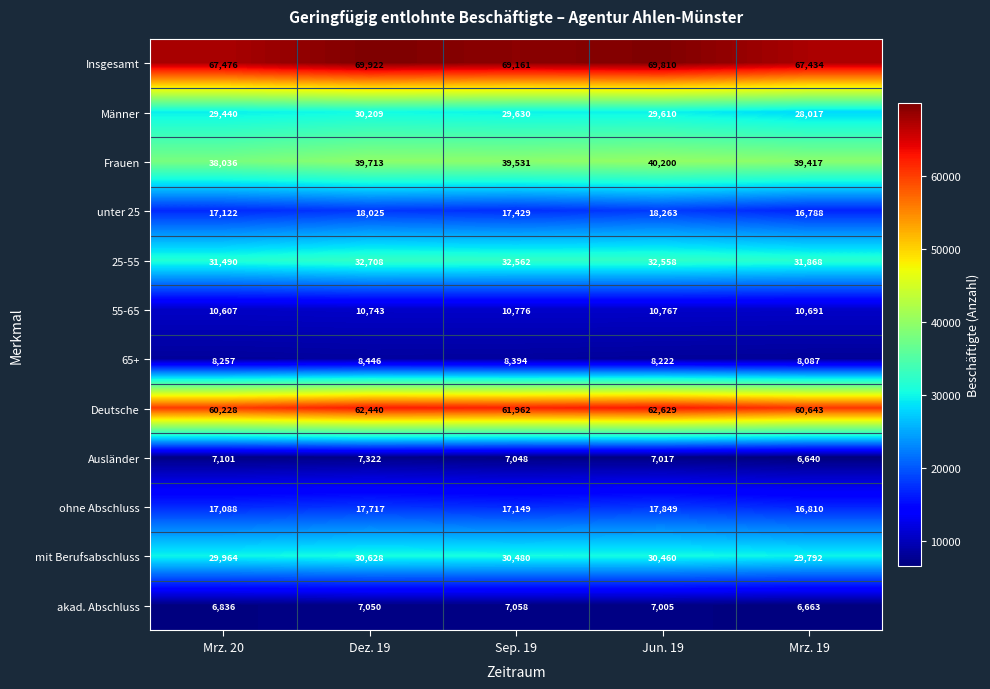

The Frauen series shows 39417 at Mrz. 19. True or false?

True